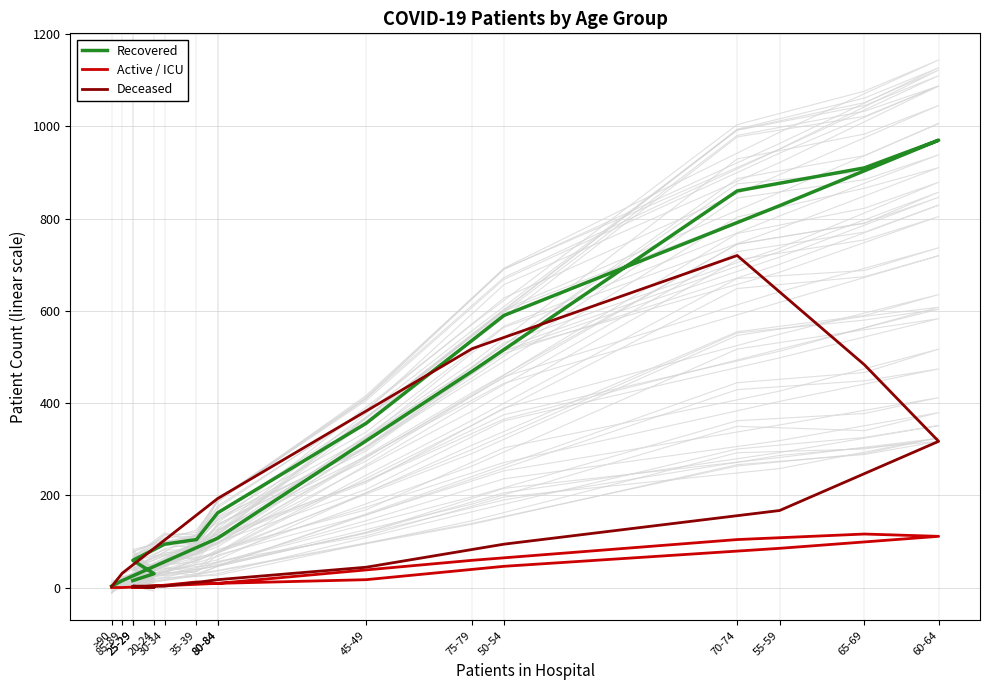

The Active / ICU series shows 104 at 70-74. True or false?

True